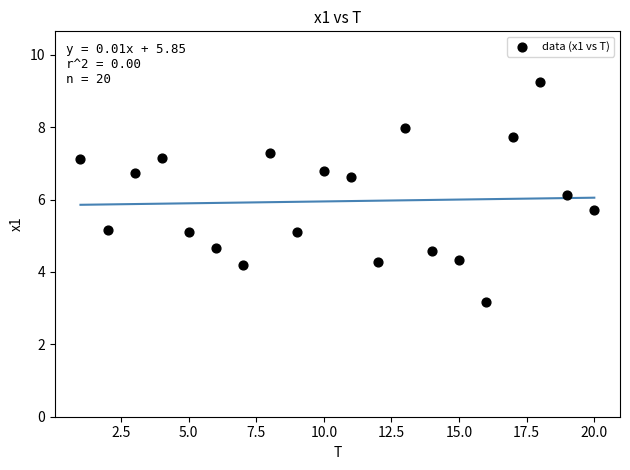

What Y value in the scatter plot is closest to 6?

6.1